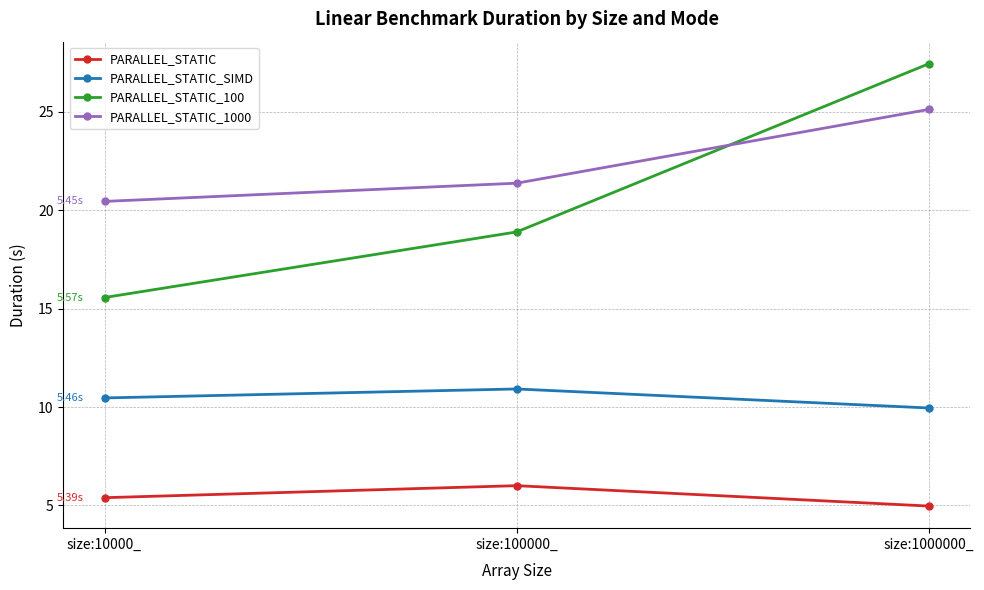

Reading left to right, transcribe all the data shown in this chart.

PARALLEL_STATIC: 5.4	6.0	5.0
PARALLEL_STATIC_SIMD: 10.5	10.9	10.0
PARALLEL_STATIC_100: 15.6	18.9	27.4
PARALLEL_STATIC_1000: 20.5	21.4	25.1